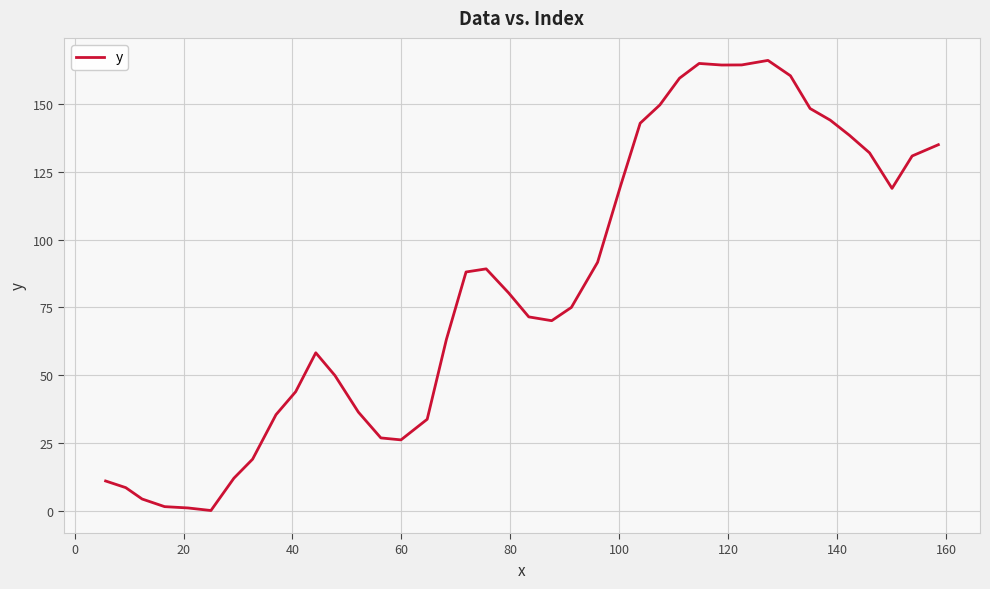

What is the maximum value shown in the chart?

166.3